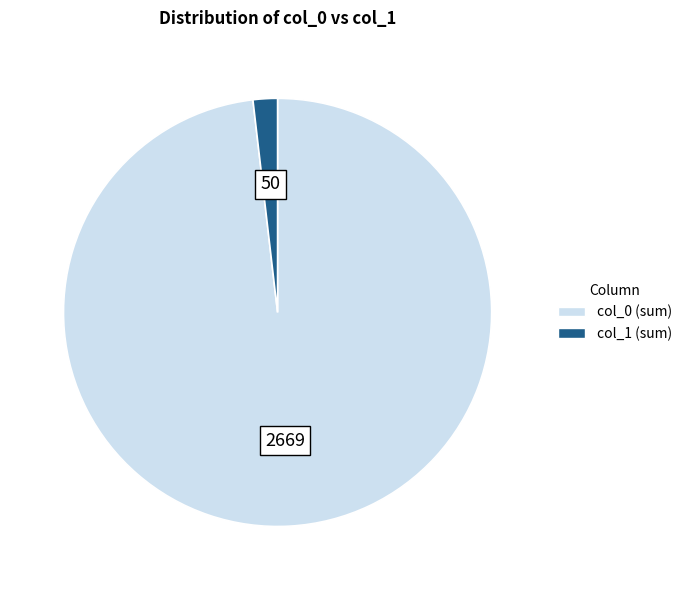

Which category has the biggest portion of the pie?

col_0 (sum)